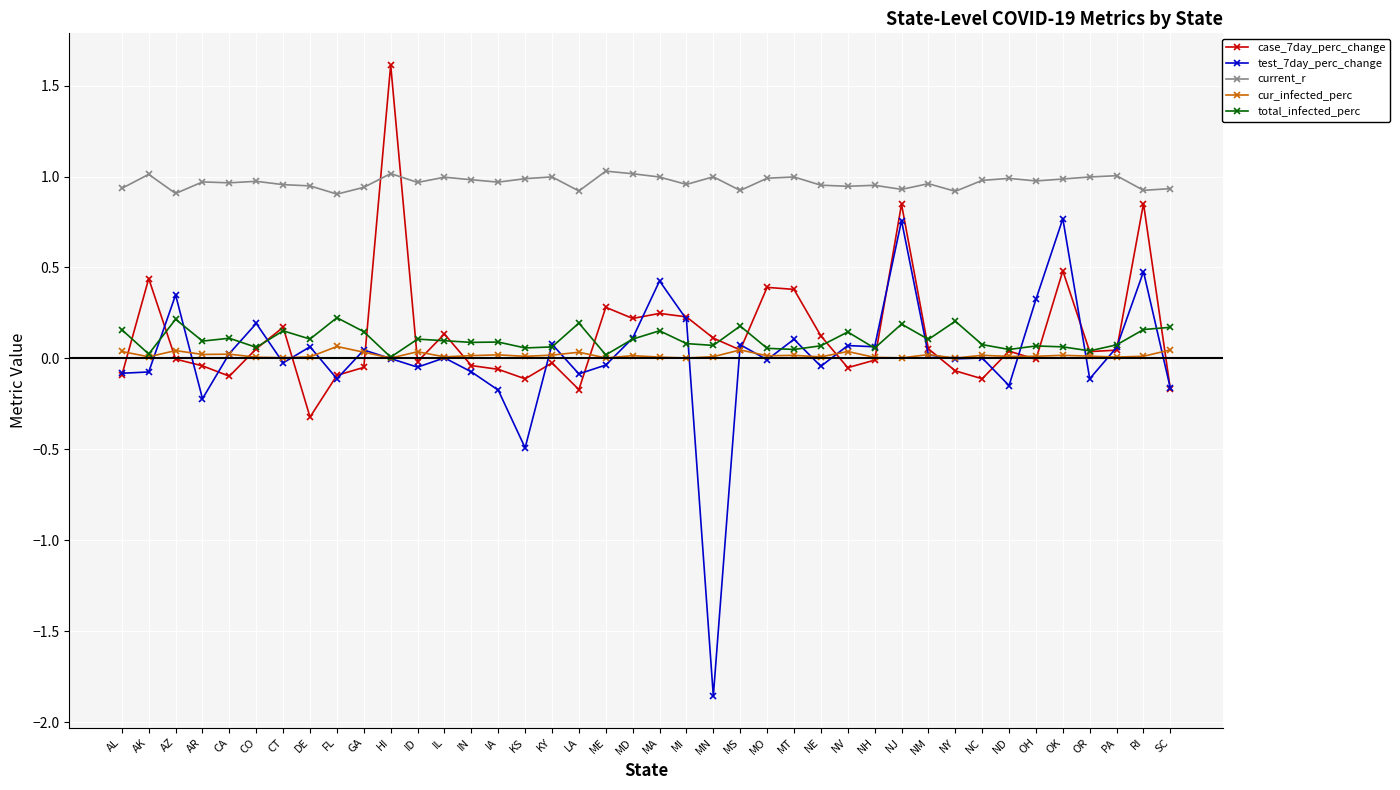

Which series changed the most between MI and PA?

case_7day_perc_change